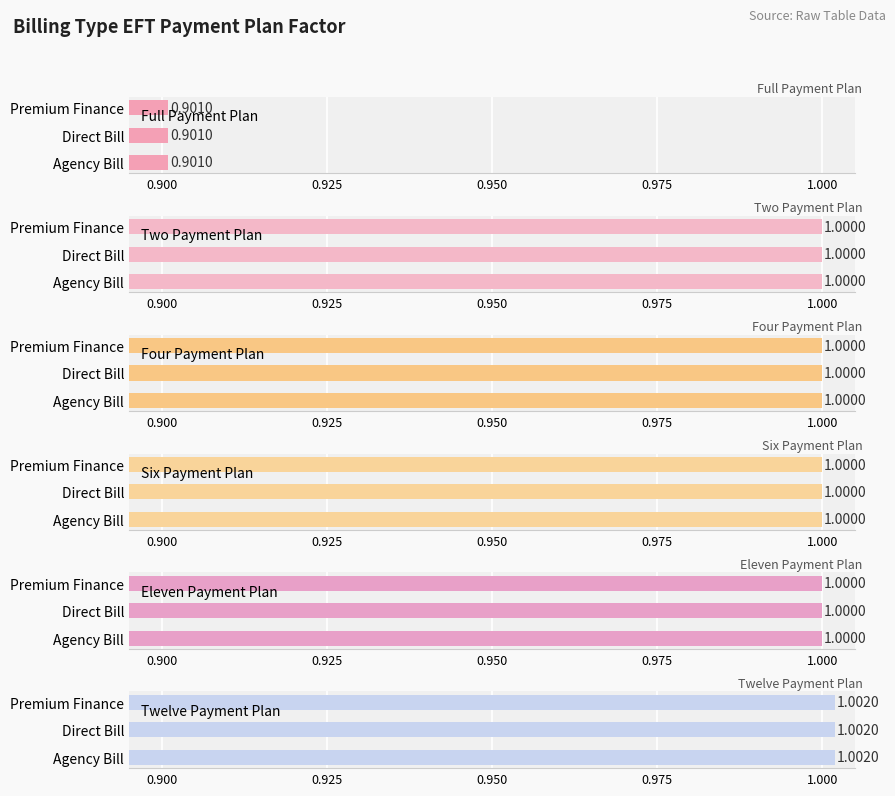

How many bars are there in total?

18